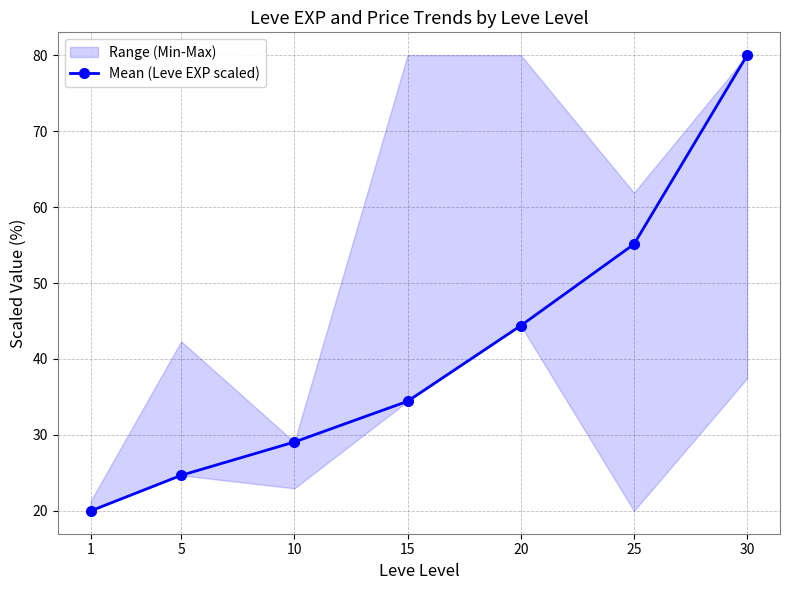

List the labels in order of value, smallest first.

1, 5, 10, 15, 20, 25, 30